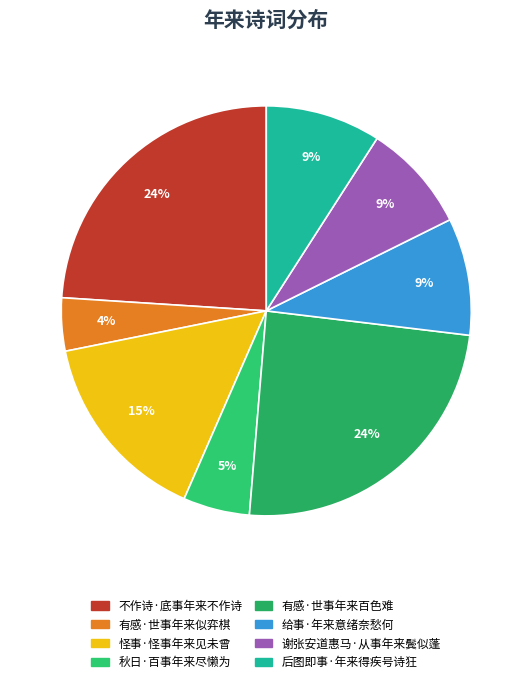

How many slices are in this pie chart?

8